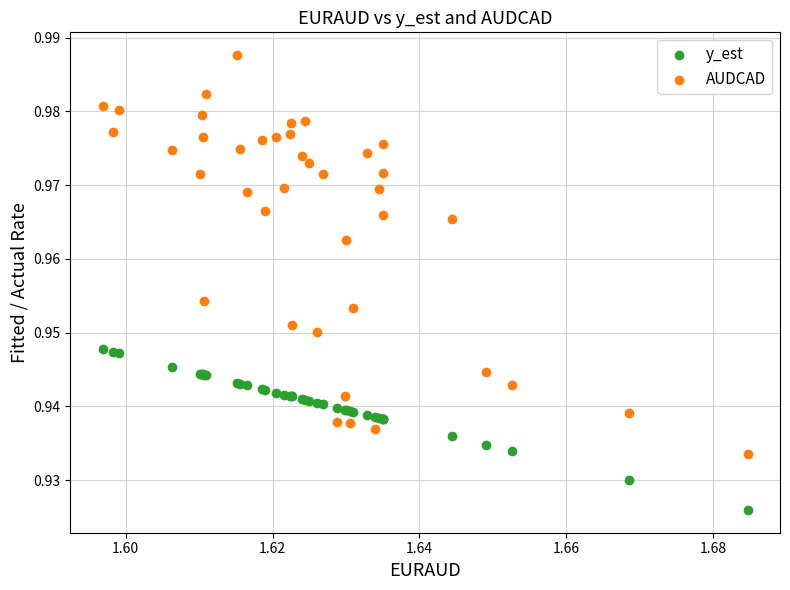

Which series reaches the minimum Y coordinate?

y_est